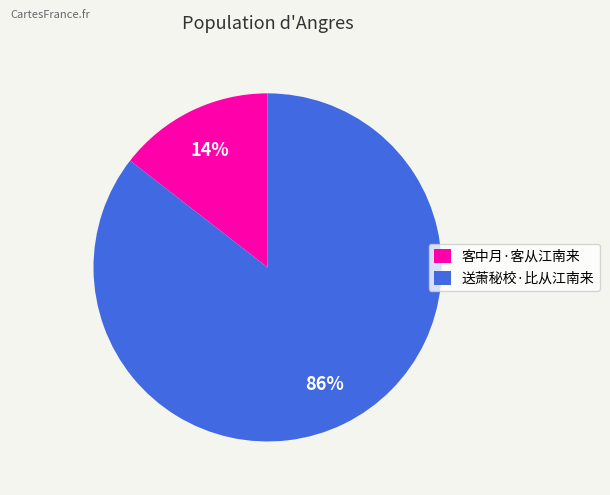

What percentage is the 客中月·客从江南来 slice, to the nearest percent?

14%